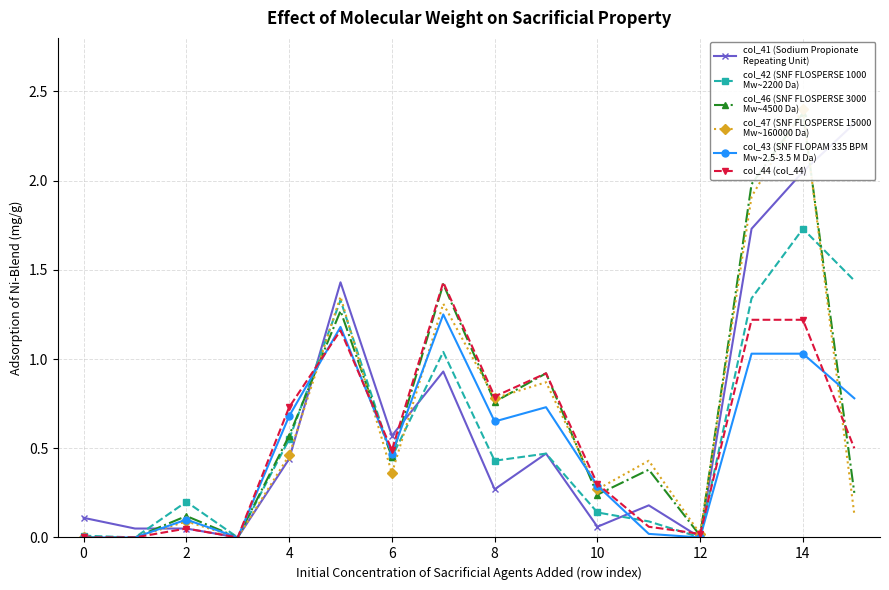

How many distinct data groups are displayed?

6